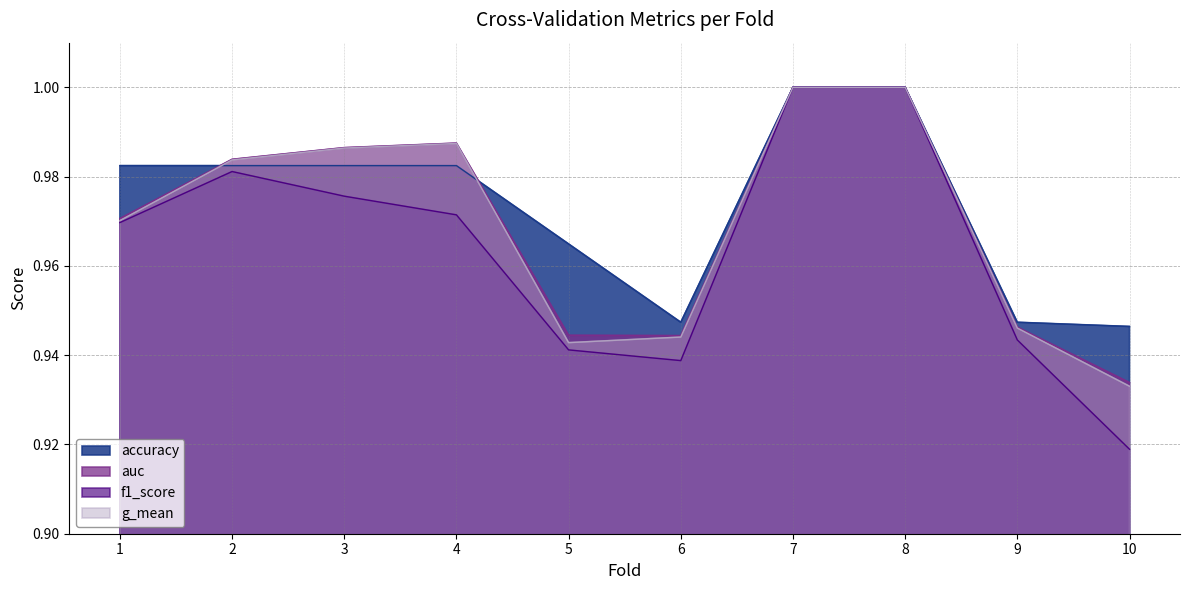

Which label corresponds to the smallest value in the chart?

10